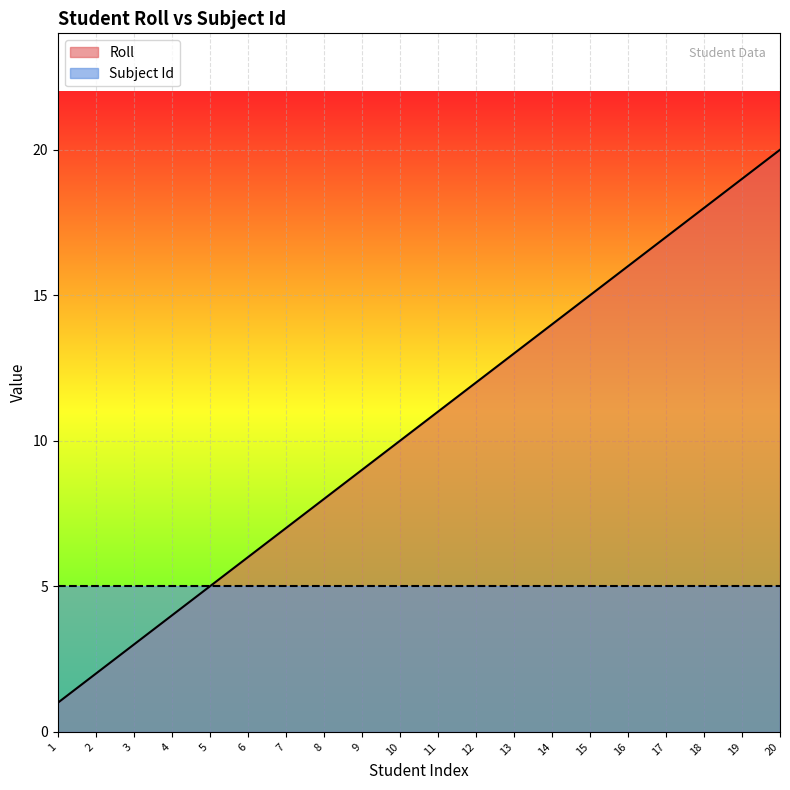

Where is the data nearest to the value 10?

10